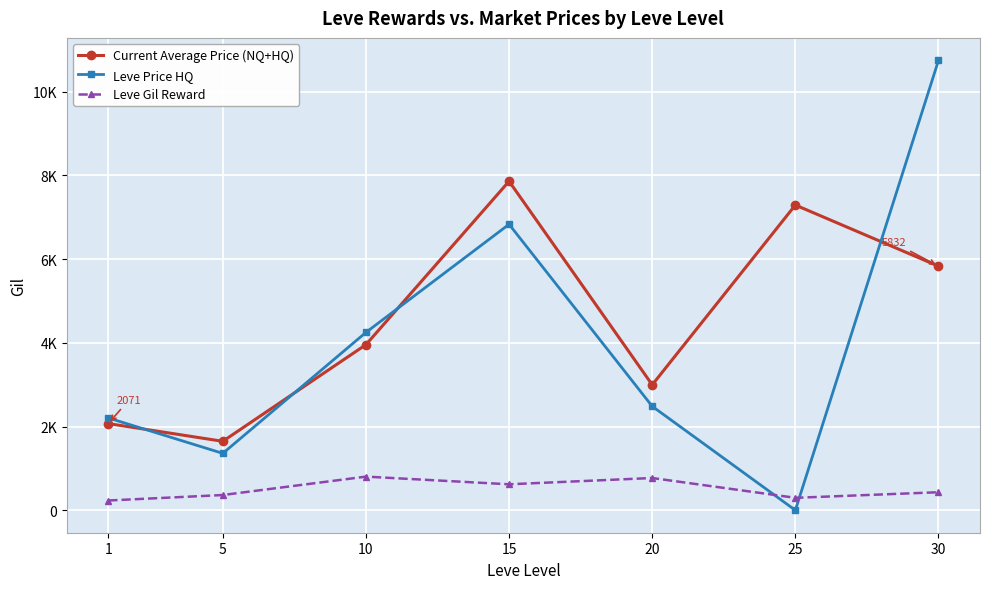

Does the chart have visible grid lines?

Yes